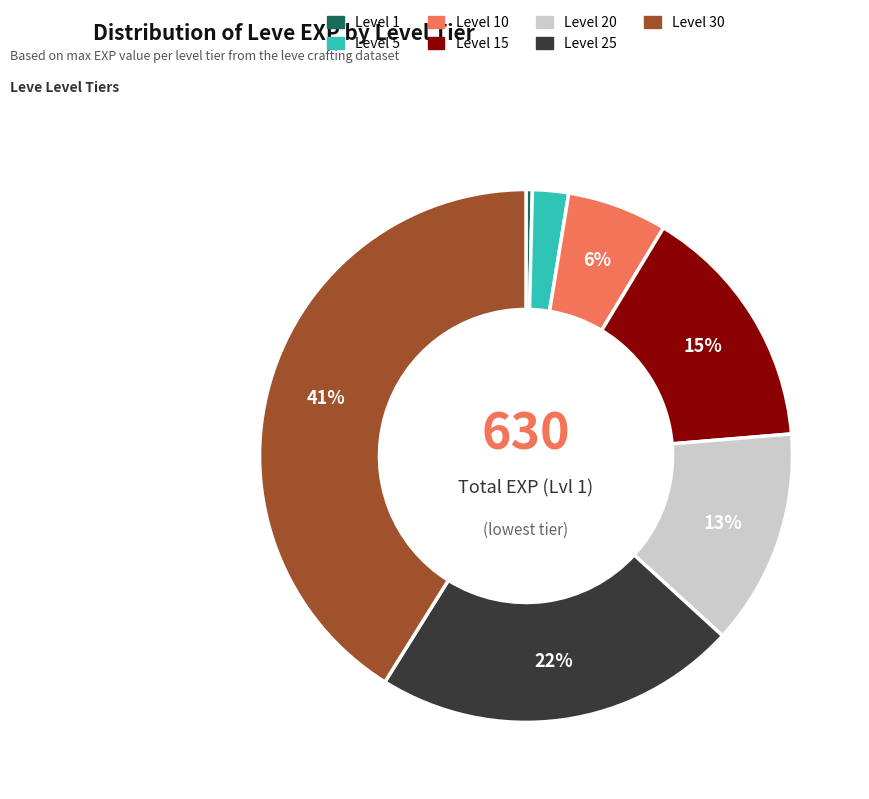

To the nearest percent, what is the average slice percentage?

14%